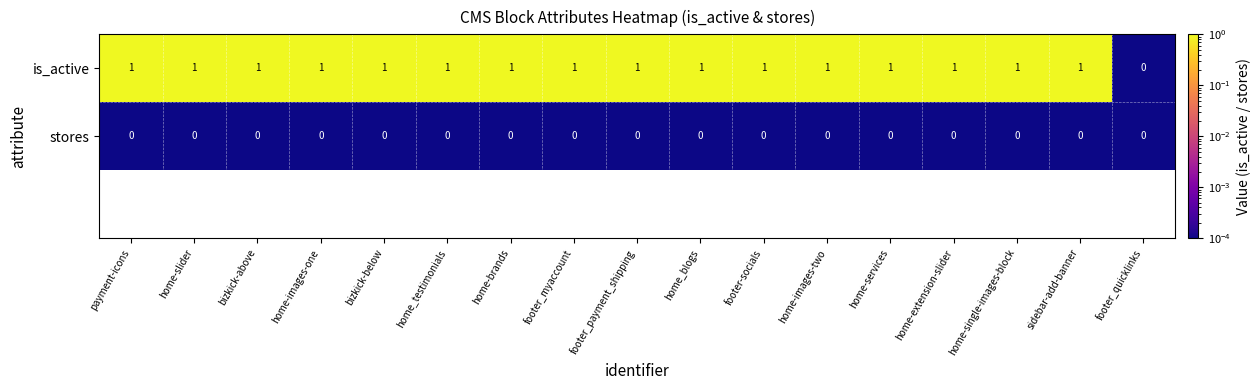

True or false: stores has a value of 0 at home-brands.

True